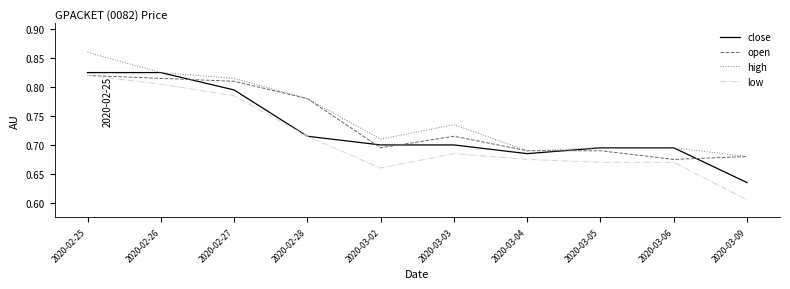

Does the chart display data point markers on the line(s)?

No